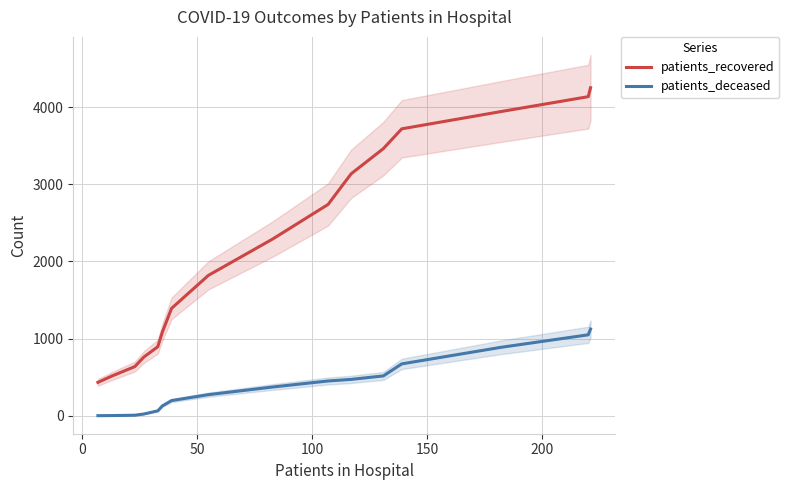

Does the chart display data point markers on the line(s)?

No